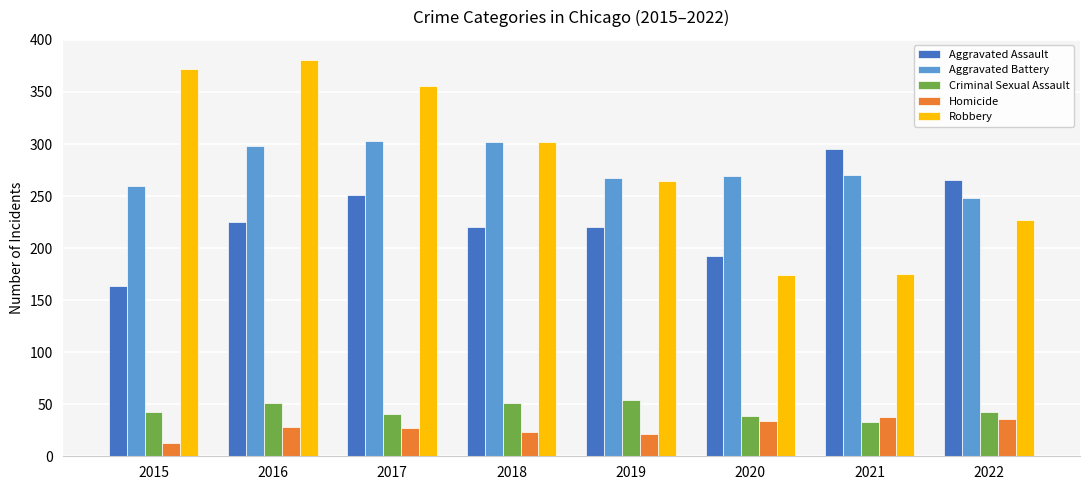

Which series has the largest range (max minus min)?

Robbery